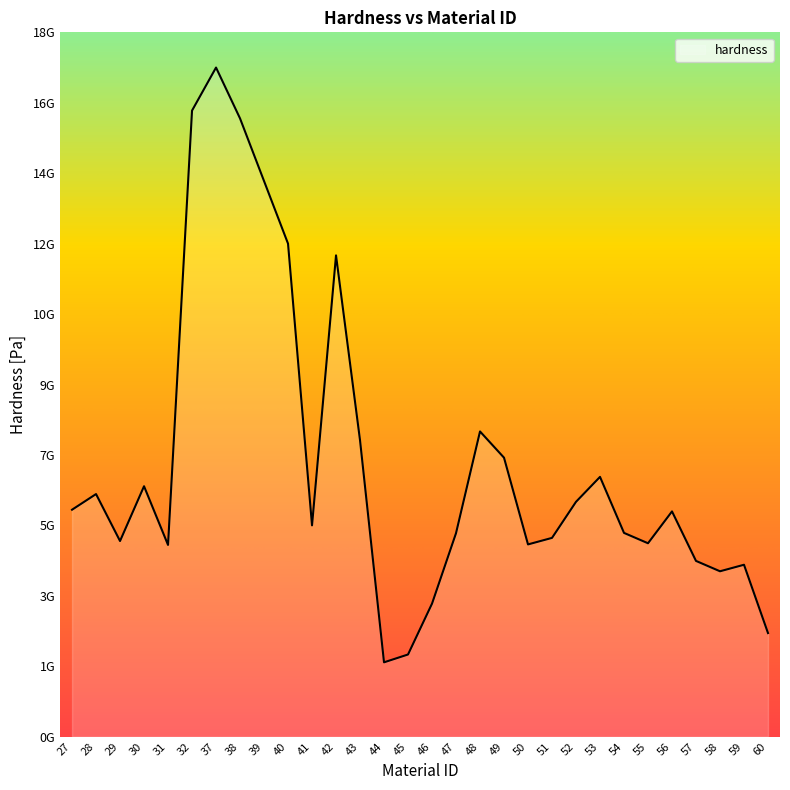

Is this an area chart (filled region under the line)?

Yes